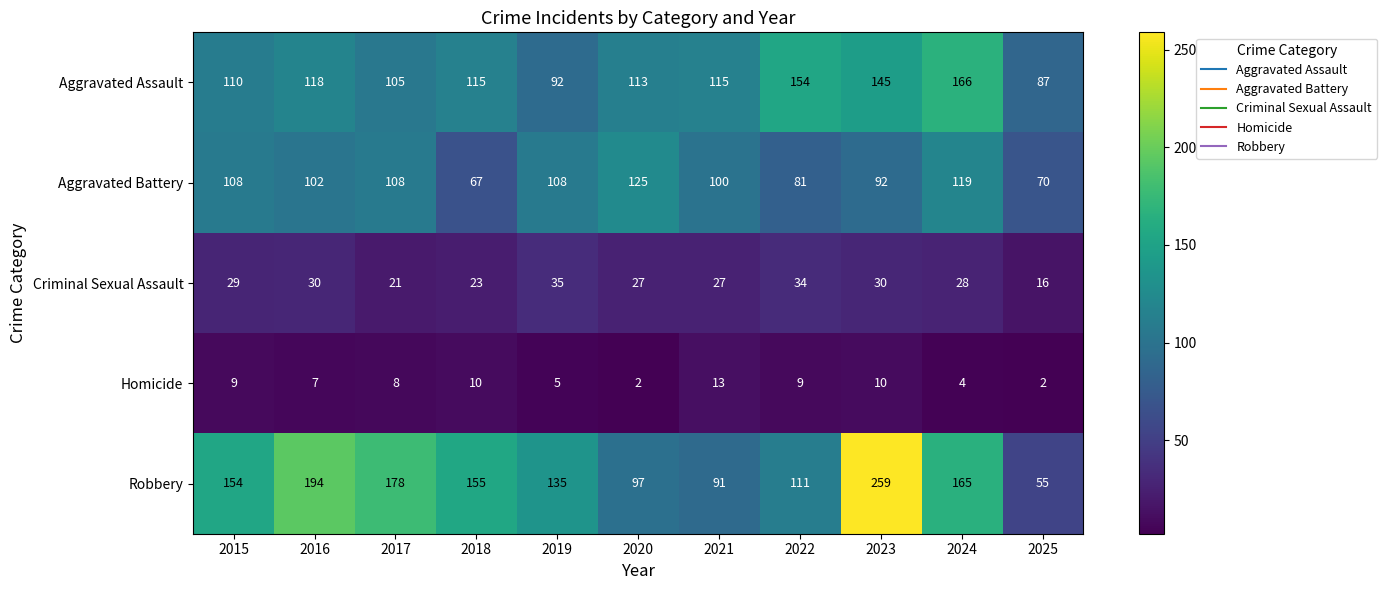

What is the difference between the highest and lowest values at 2016?

187